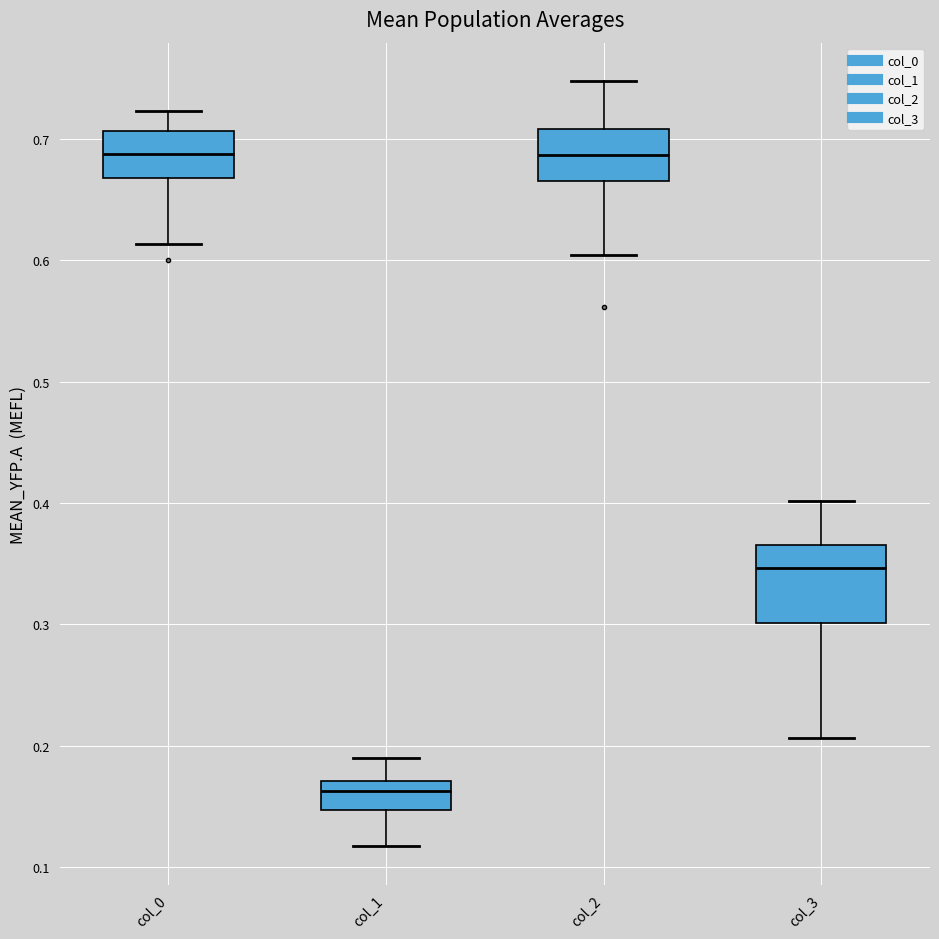

Reading left to right, transcribe this box plot: for each box, give where its median line is, the range the box spans, and where its two whiskers end, as read against the y-axis. The values are not printed on the chart, so give them approximately, as read against the axis.

col_0: median 0.69, box 0.67 to 0.71, whiskers 0.61 to 0.72
col_1: median 0.16, box 0.15 to 0.17, whiskers 0.12 to 0.19
col_2: median 0.69, box 0.67 to 0.71, whiskers 0.60 to 0.75
col_3: median 0.35, box 0.30 to 0.37, whiskers 0.21 to 0.40